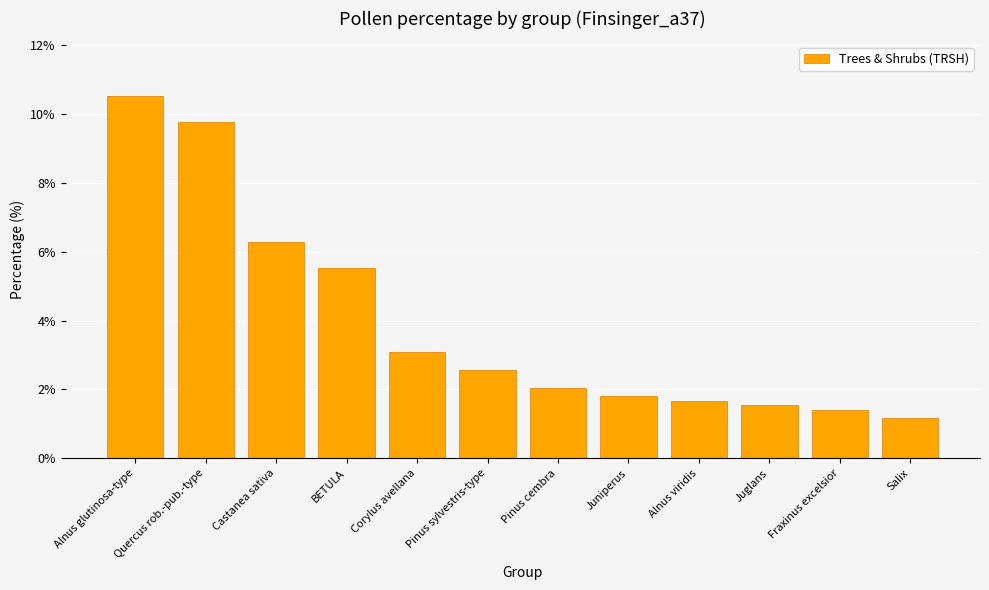

The chart shows a value of 3.5 at BETULA. True or false?

False